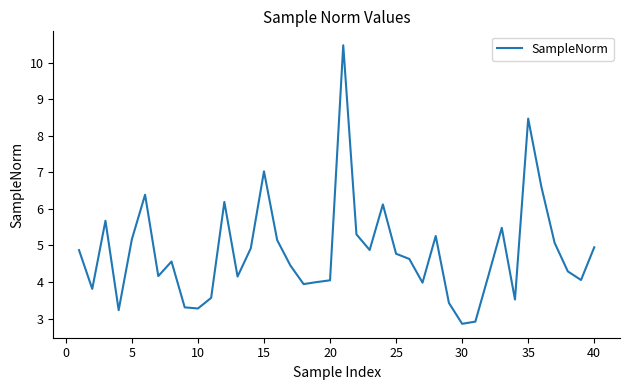

What is the minimum value shown in the chart?

2.9